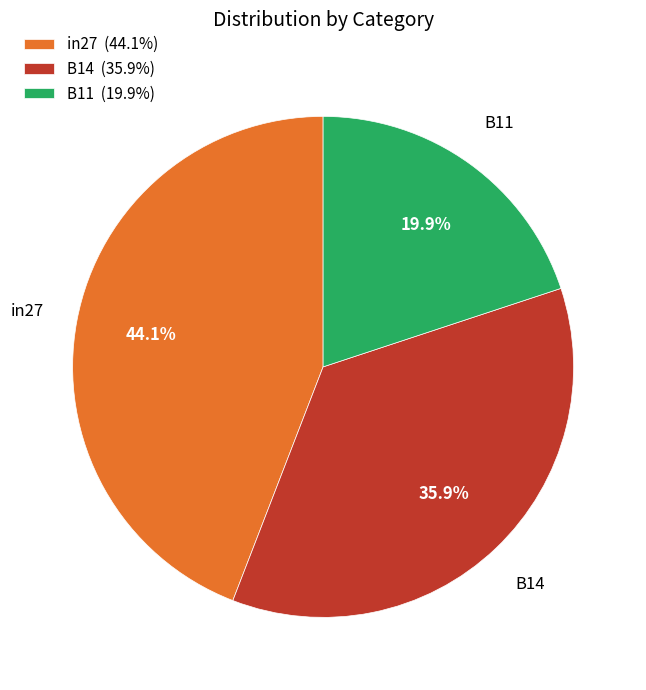

What percentage is the B11 slice, to the nearest percent?

20%